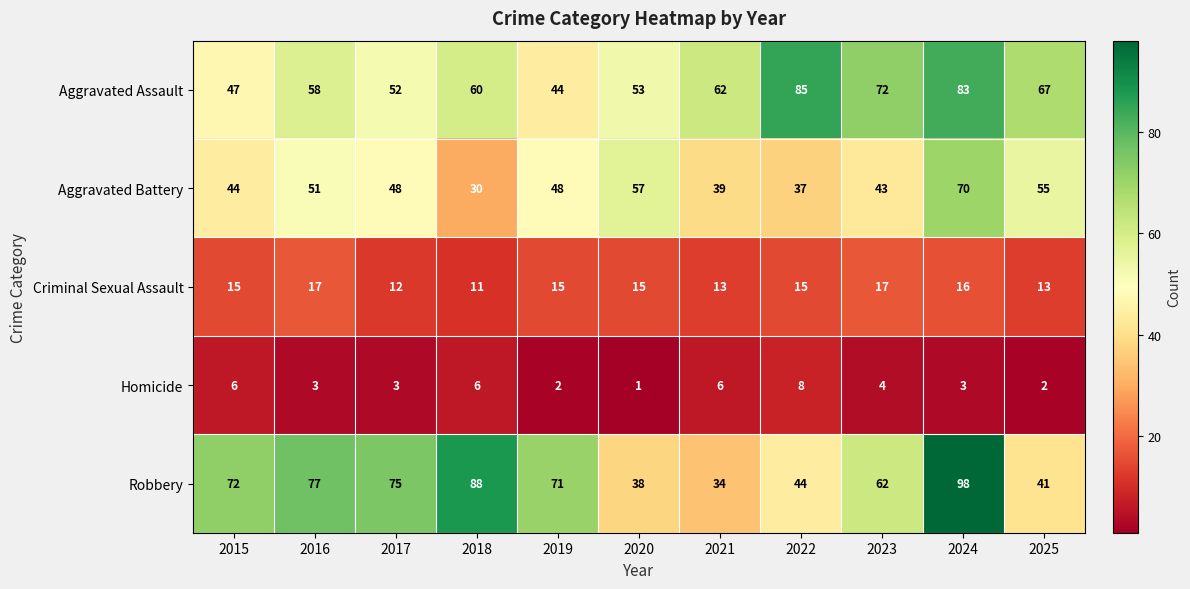

How many Criminal Sexual Assault values are between 13 and 16?

7